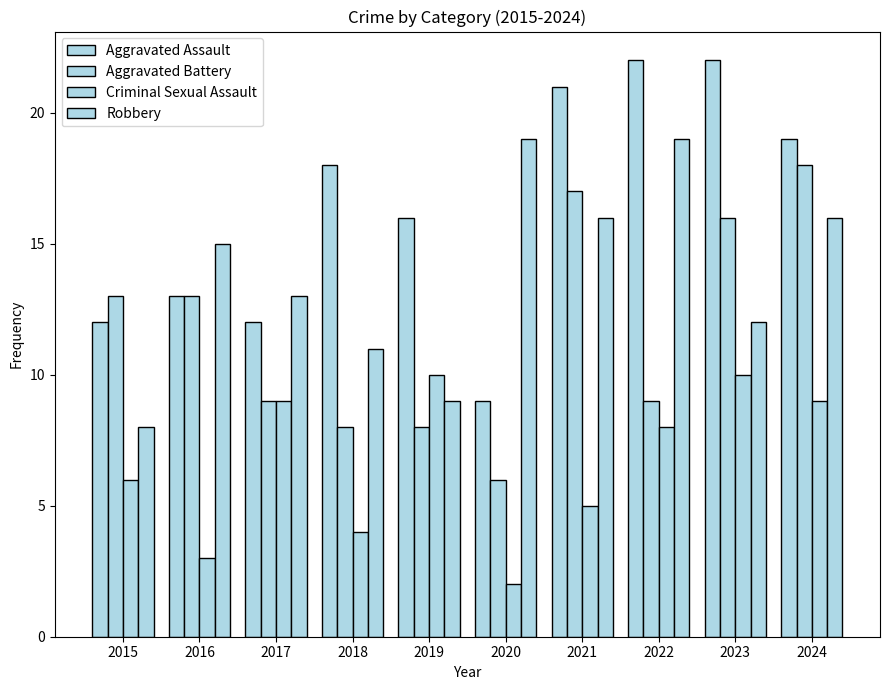

At how many categories does at least one series exceed 10?

10